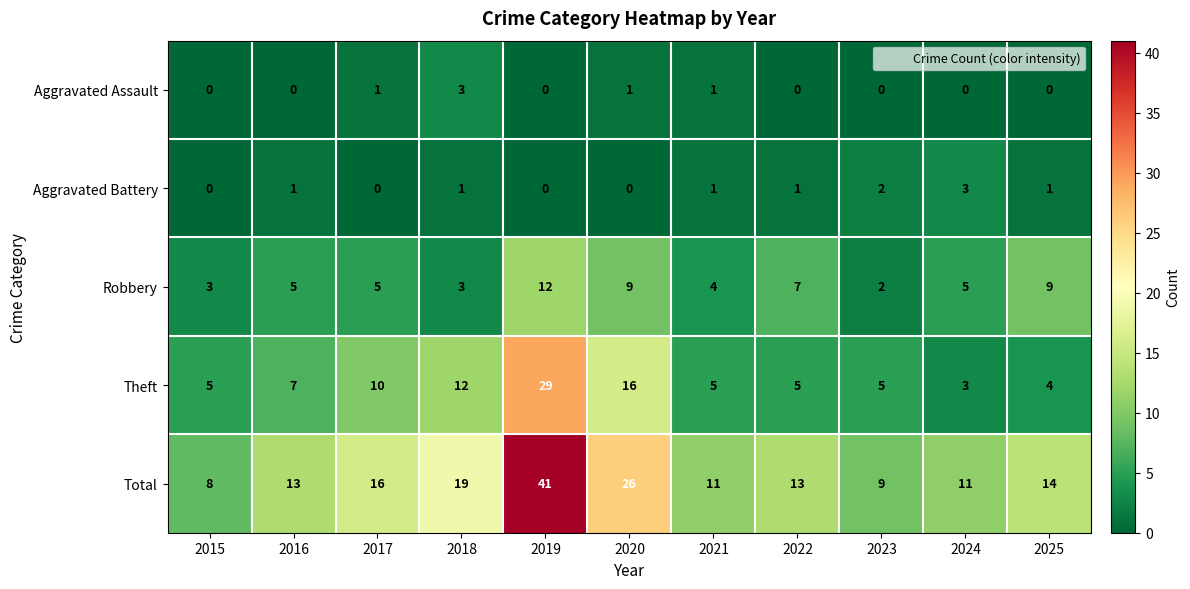

How many categories are shown in the chart?

11